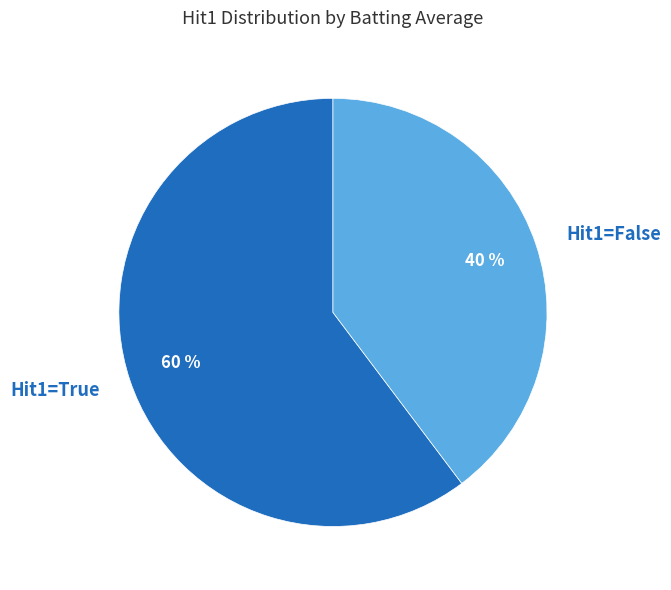

The Hit1=False slice represents 40% of the pie. True or false?

True